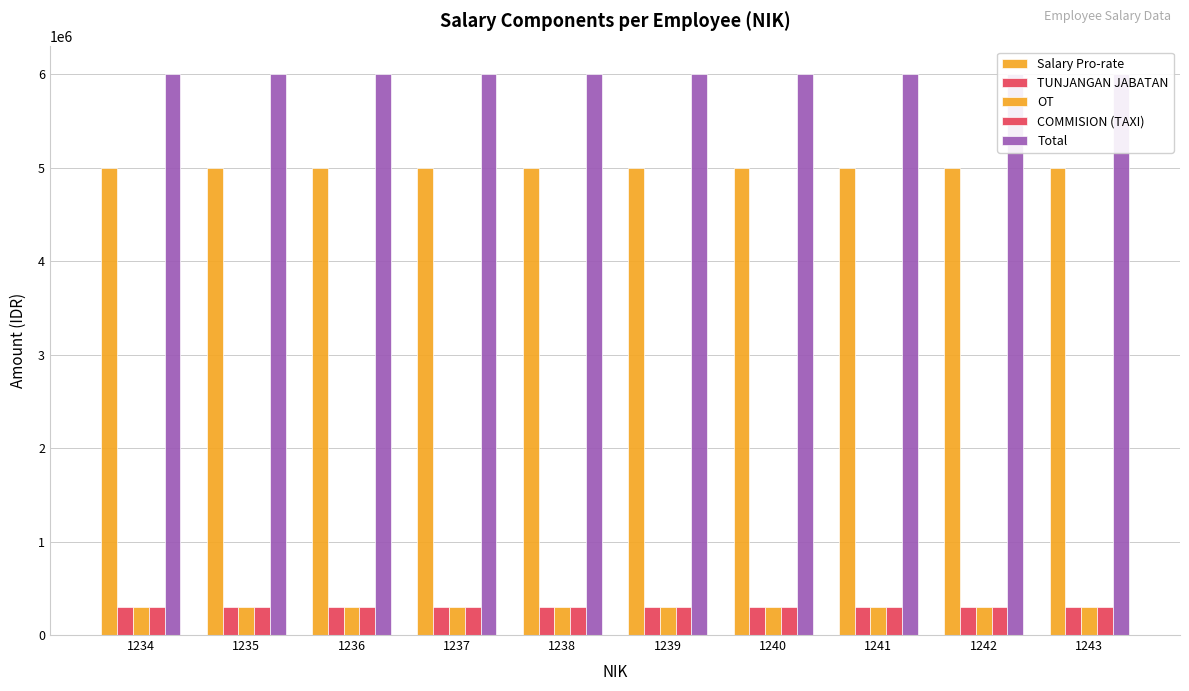

Which series has the largest total across all categories?

Total